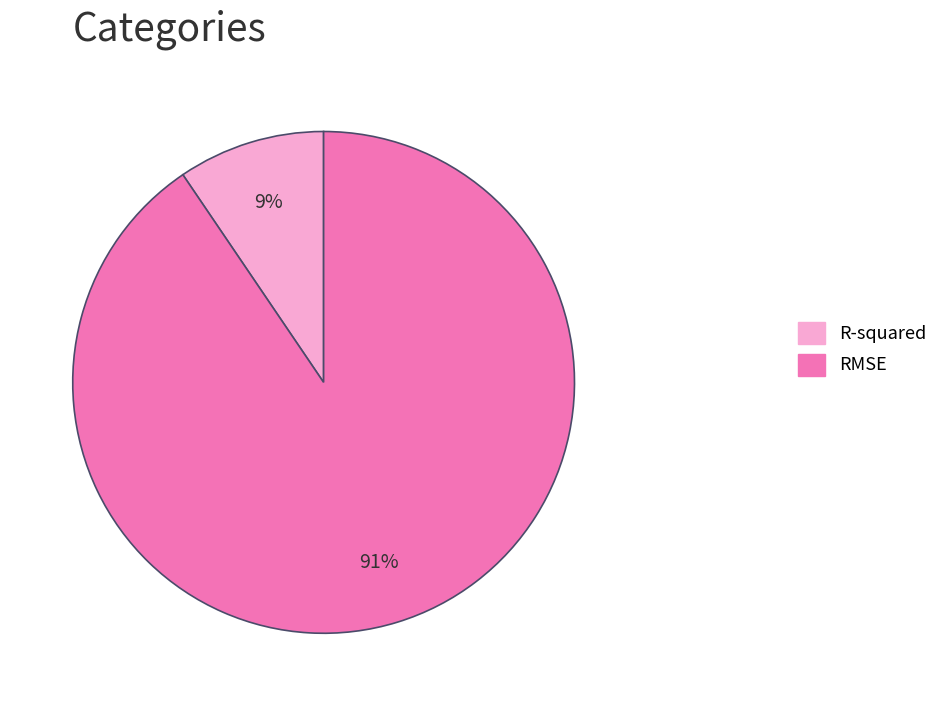

Which slice represents more than half of the pie?

RMSE